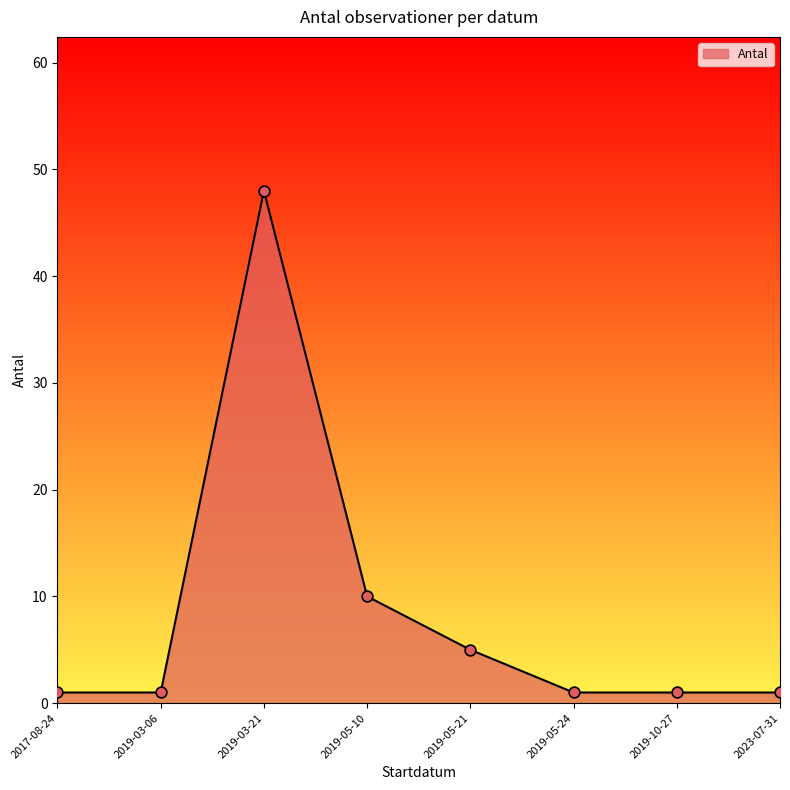

Approximately how many times larger is the value at 2019-03-21 compared to 2019-05-10?

4.8